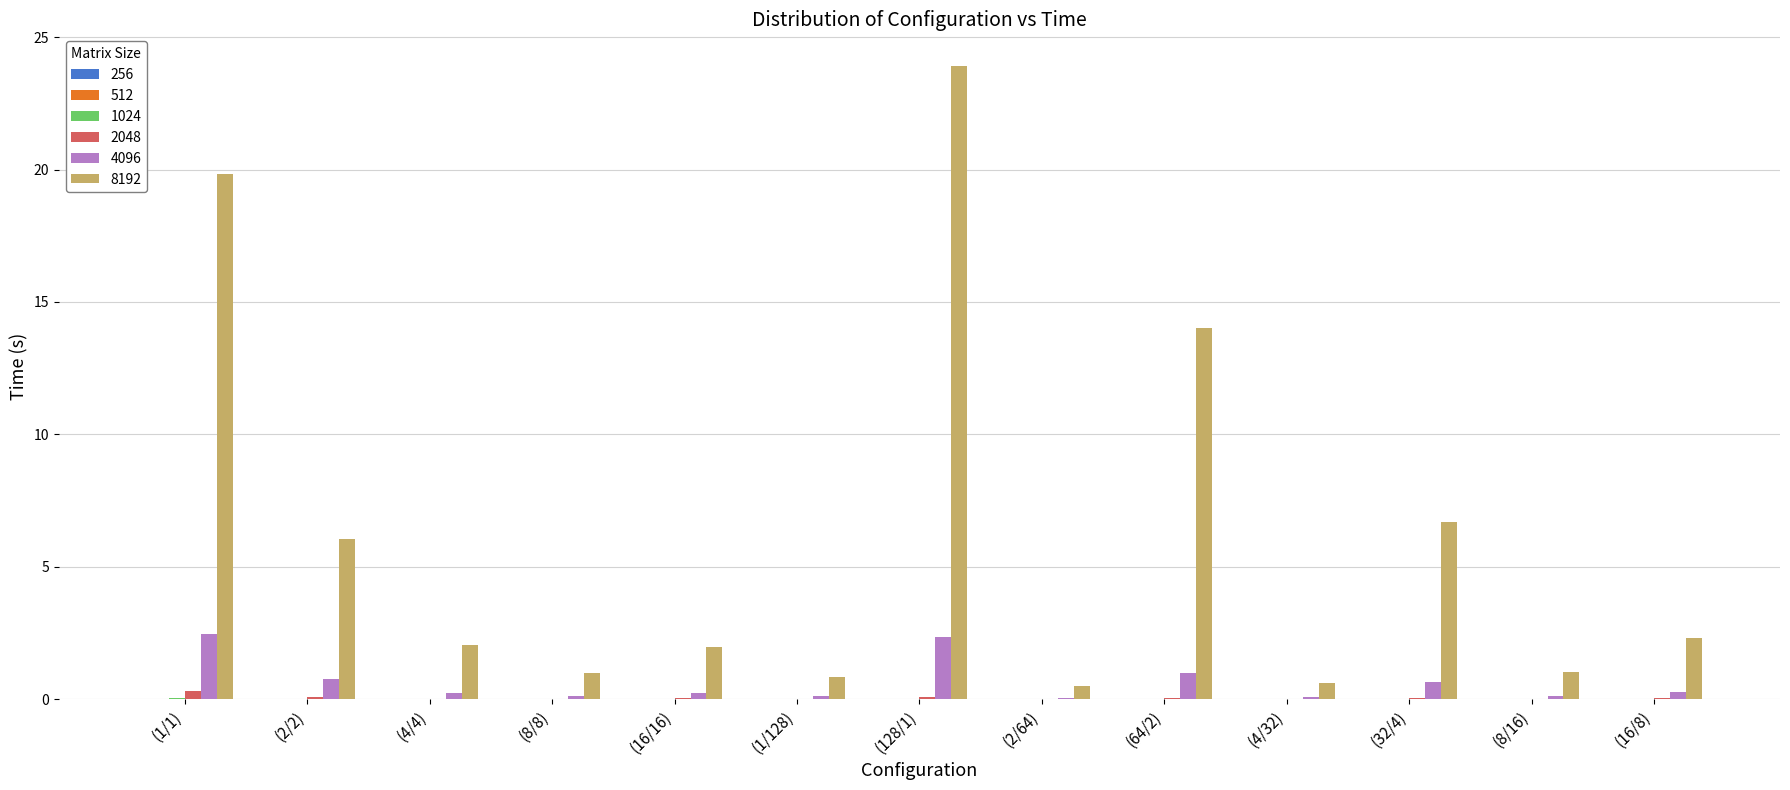

The 8192 series shows 0.5 at (2/64). True or false?

True